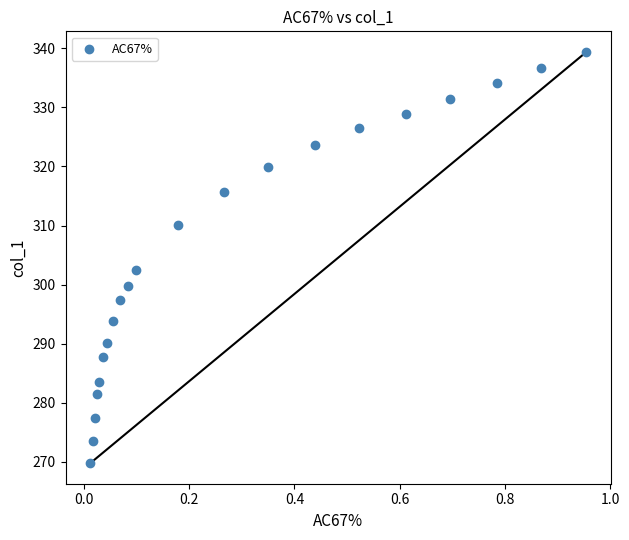

What Y value in the scatter plot is closest to 304?

302.6